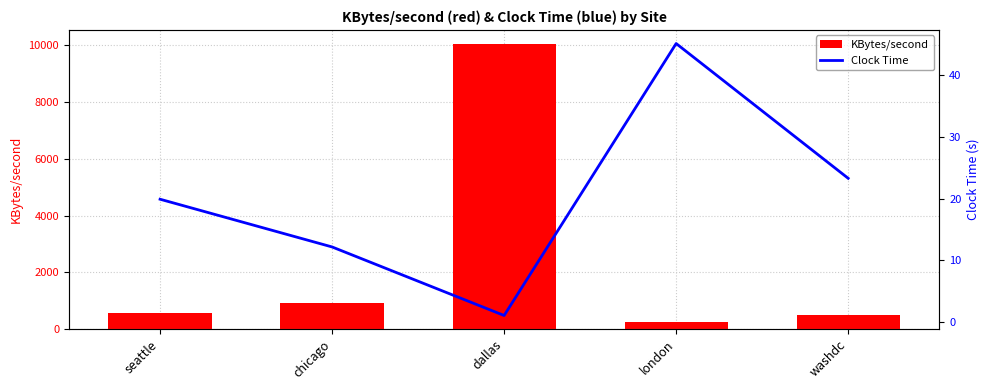

The Clock Time series shows 12.2 at chicago. True or false?

True